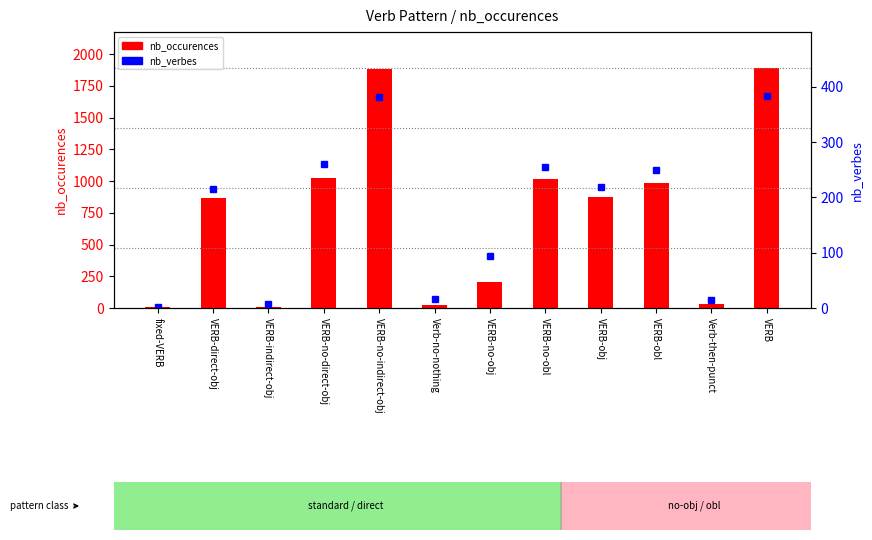

How many values in the nb_verbes series exceed 219?

5